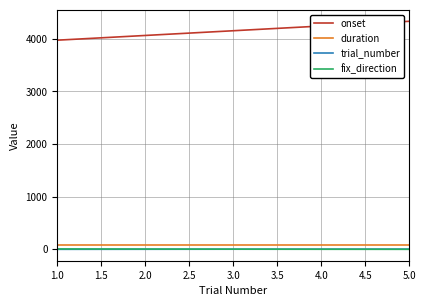

True or false: onset and trial_number cross at least once.

False